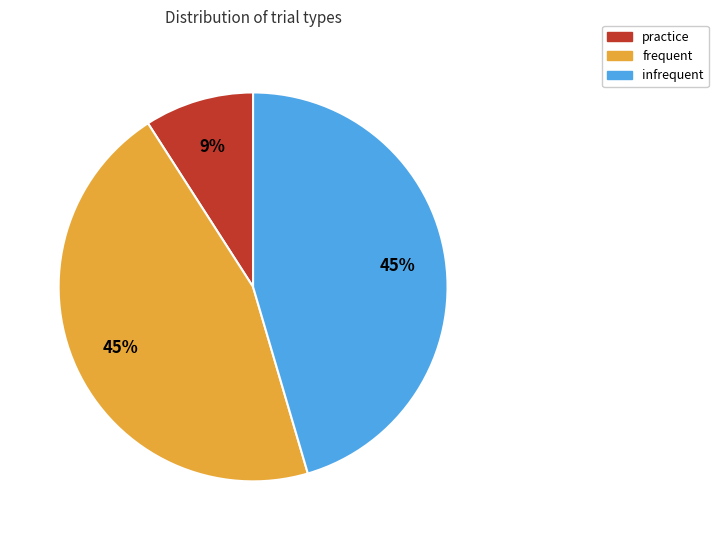

How many slices are in this pie chart?

3